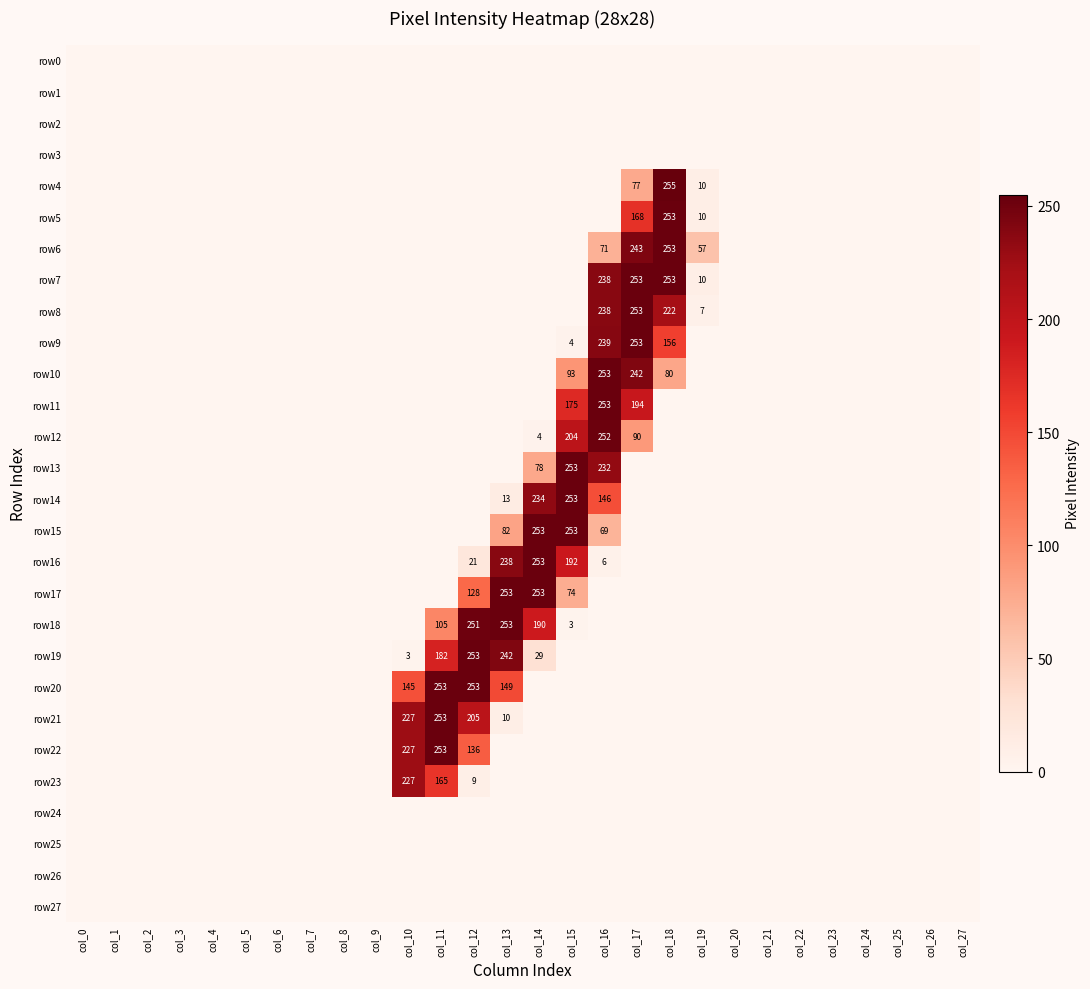

Which series has the widest spread of values?

row4